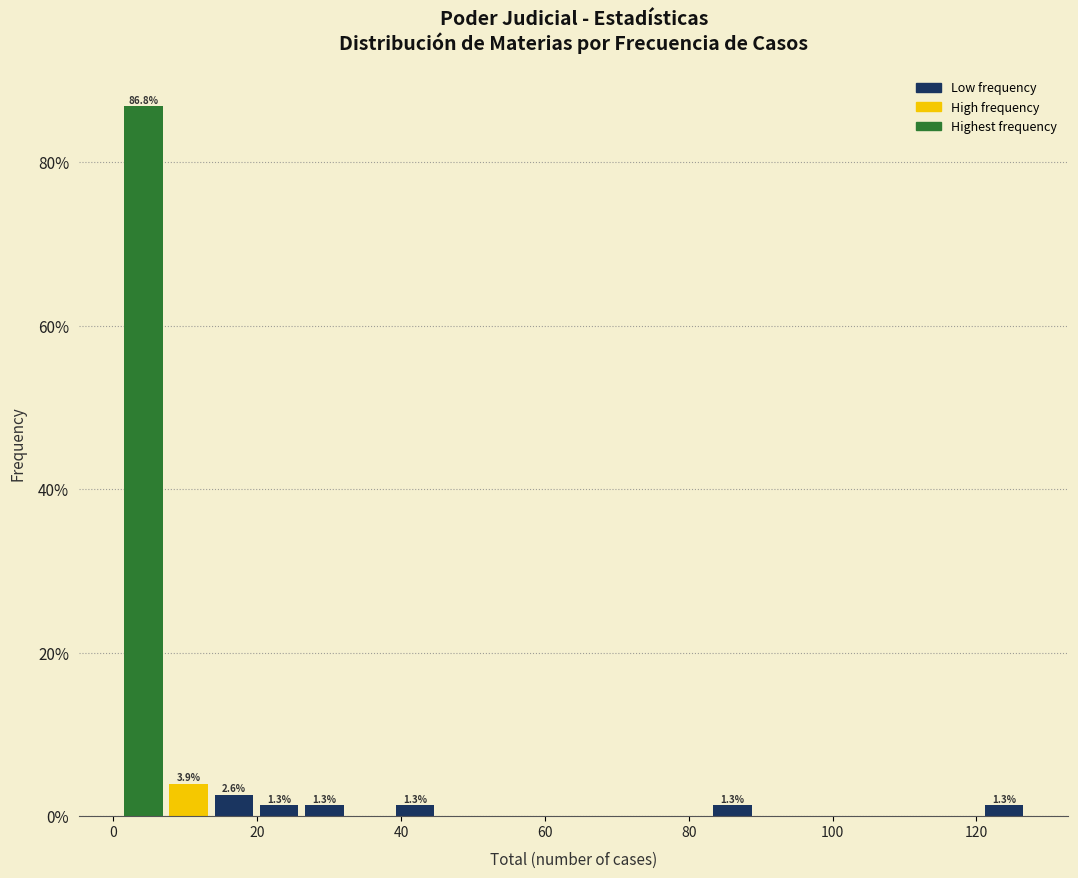

Around what value on the x-axis is the tallest bar? Give the approximate position of its centre, as read against the axis.

4